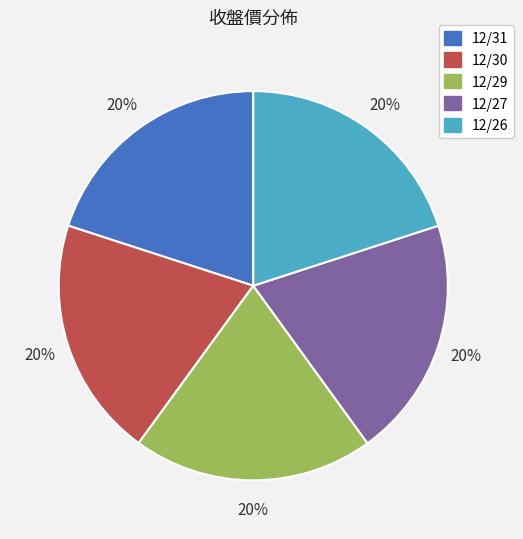

What is the ratio of the value at 12/30 to the value at 12/27?

1.0